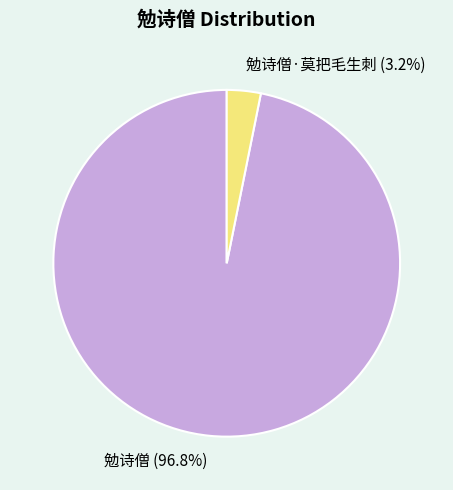

To the nearest percent, what is the difference between the 勉诗僧 and 勉诗僧·莫把毛生刺 slice percentages?

94%